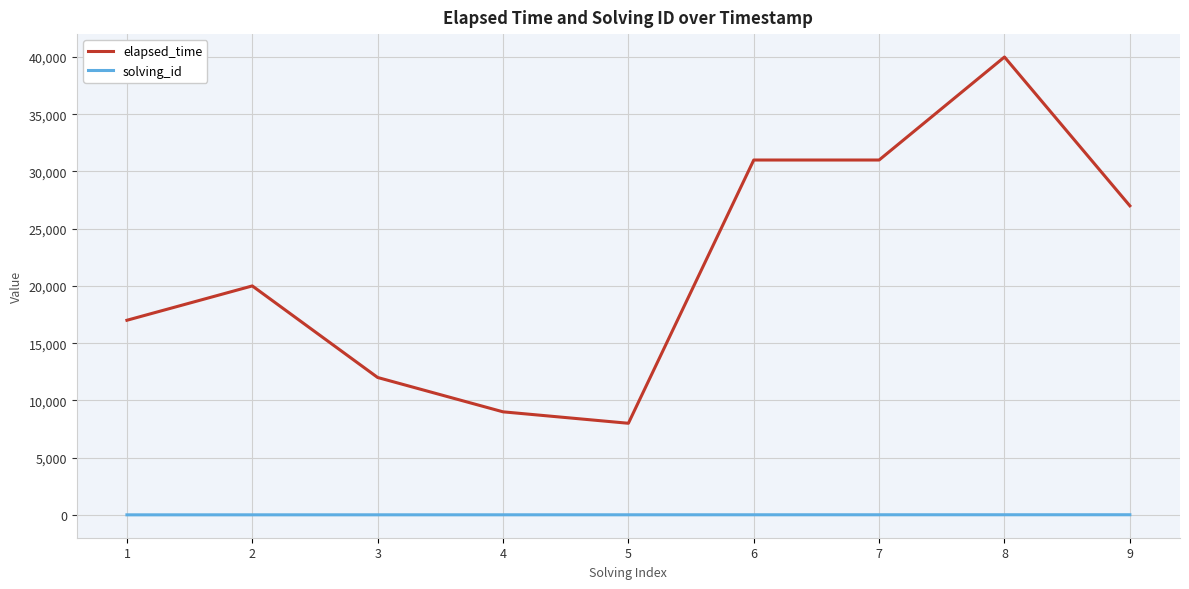

True or false: elapsed_time and solving_id intersect in this chart.

False